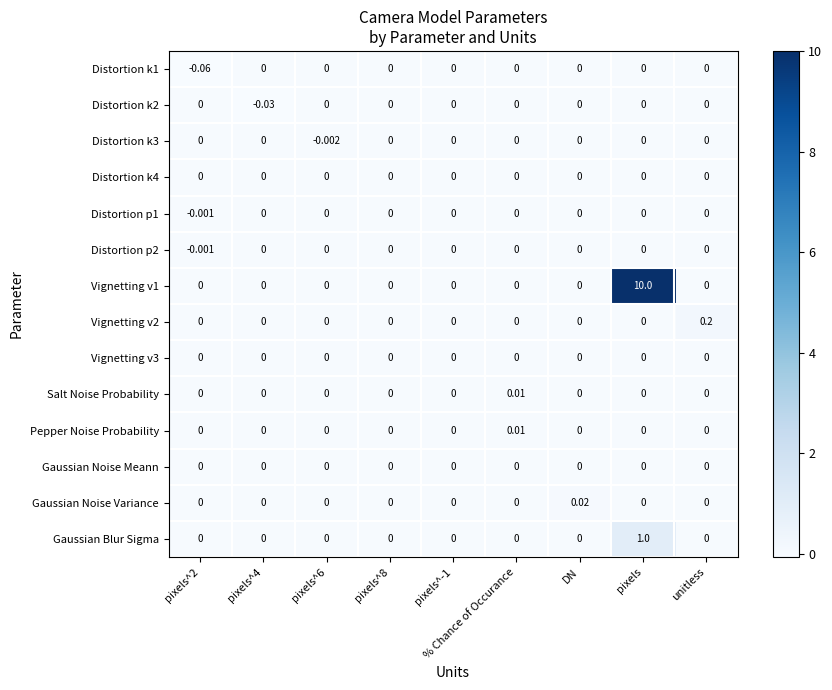

At how many categories does at least one series exceed 6?

1